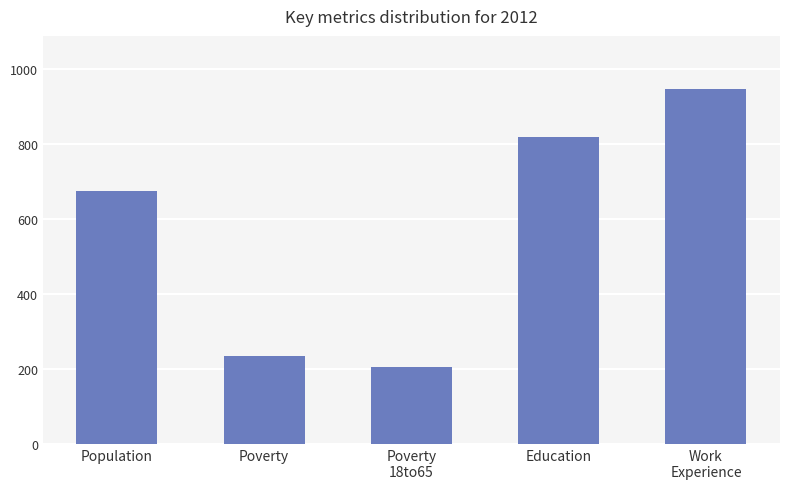

How many distinct data groups are displayed?

1